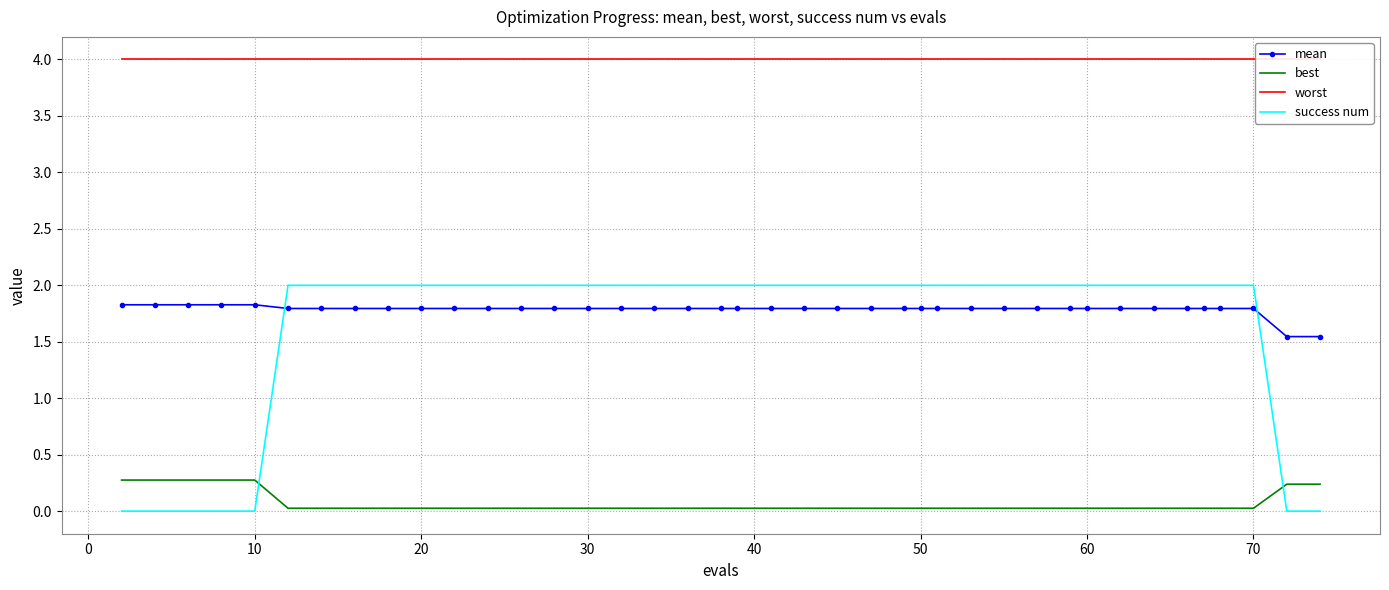

What is the highest value of the mean series?

1.8